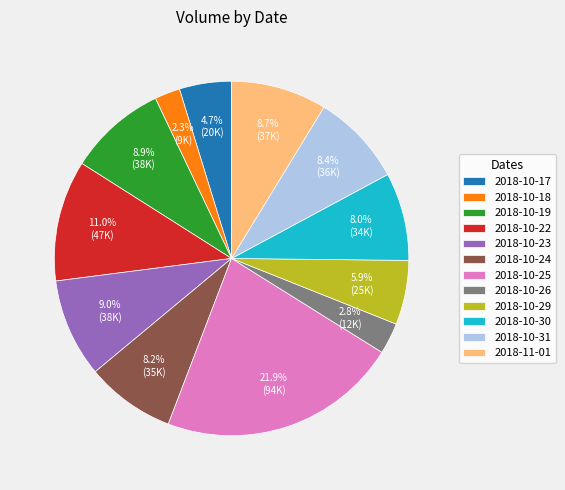

Approximately how many times larger is the value at 2018-10-30 compared to 2018-10-19?

0.9